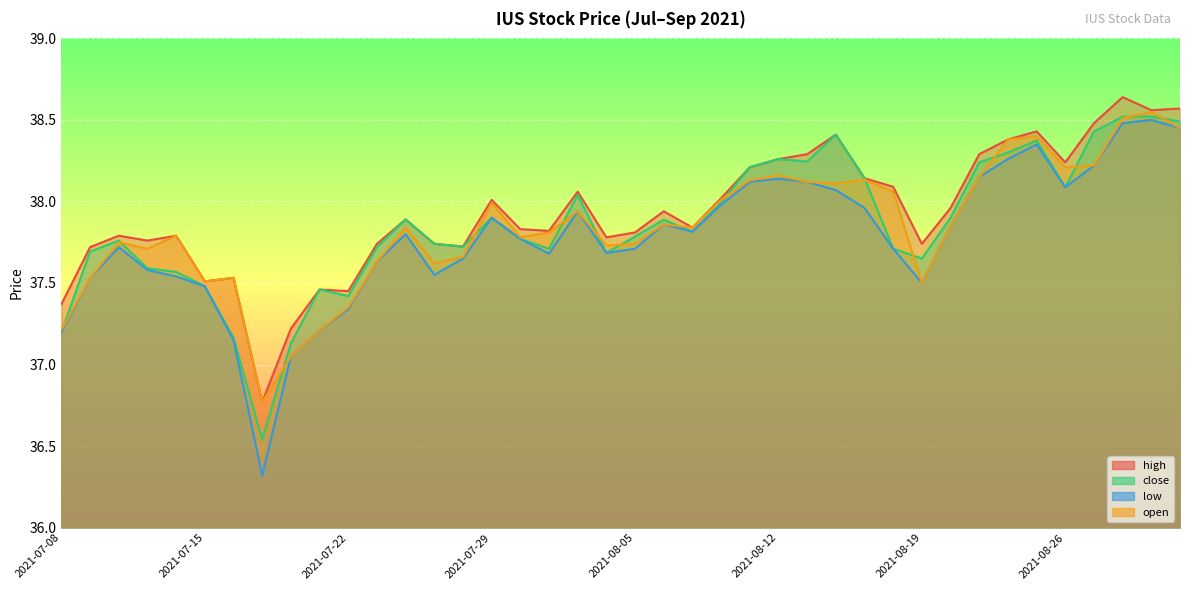

The low series shows 25.2 at 2021-07-23. True or false?

False